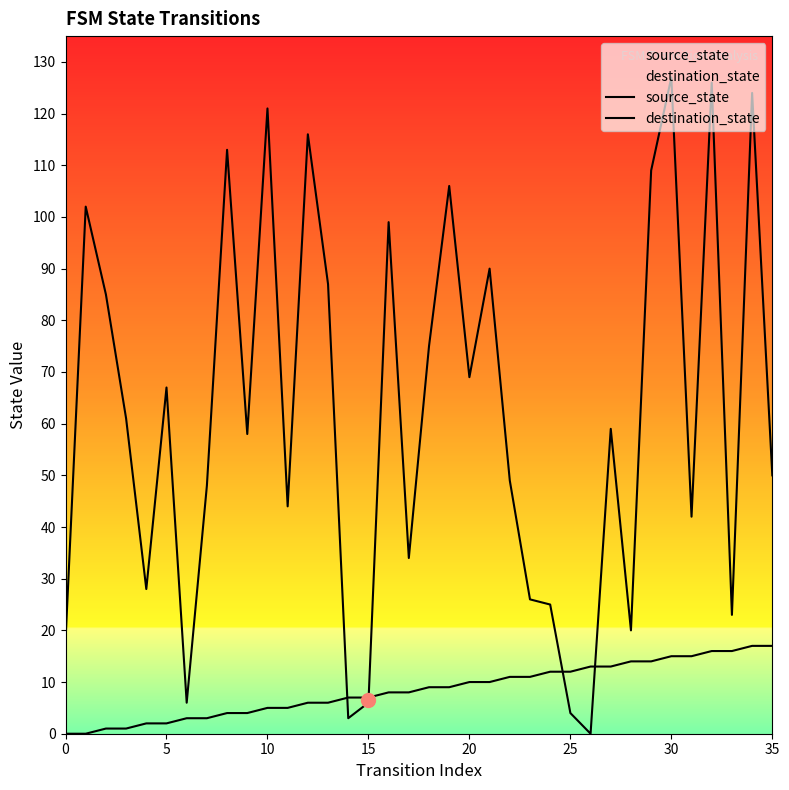

At how many categories does at least one series exceed 23?

28